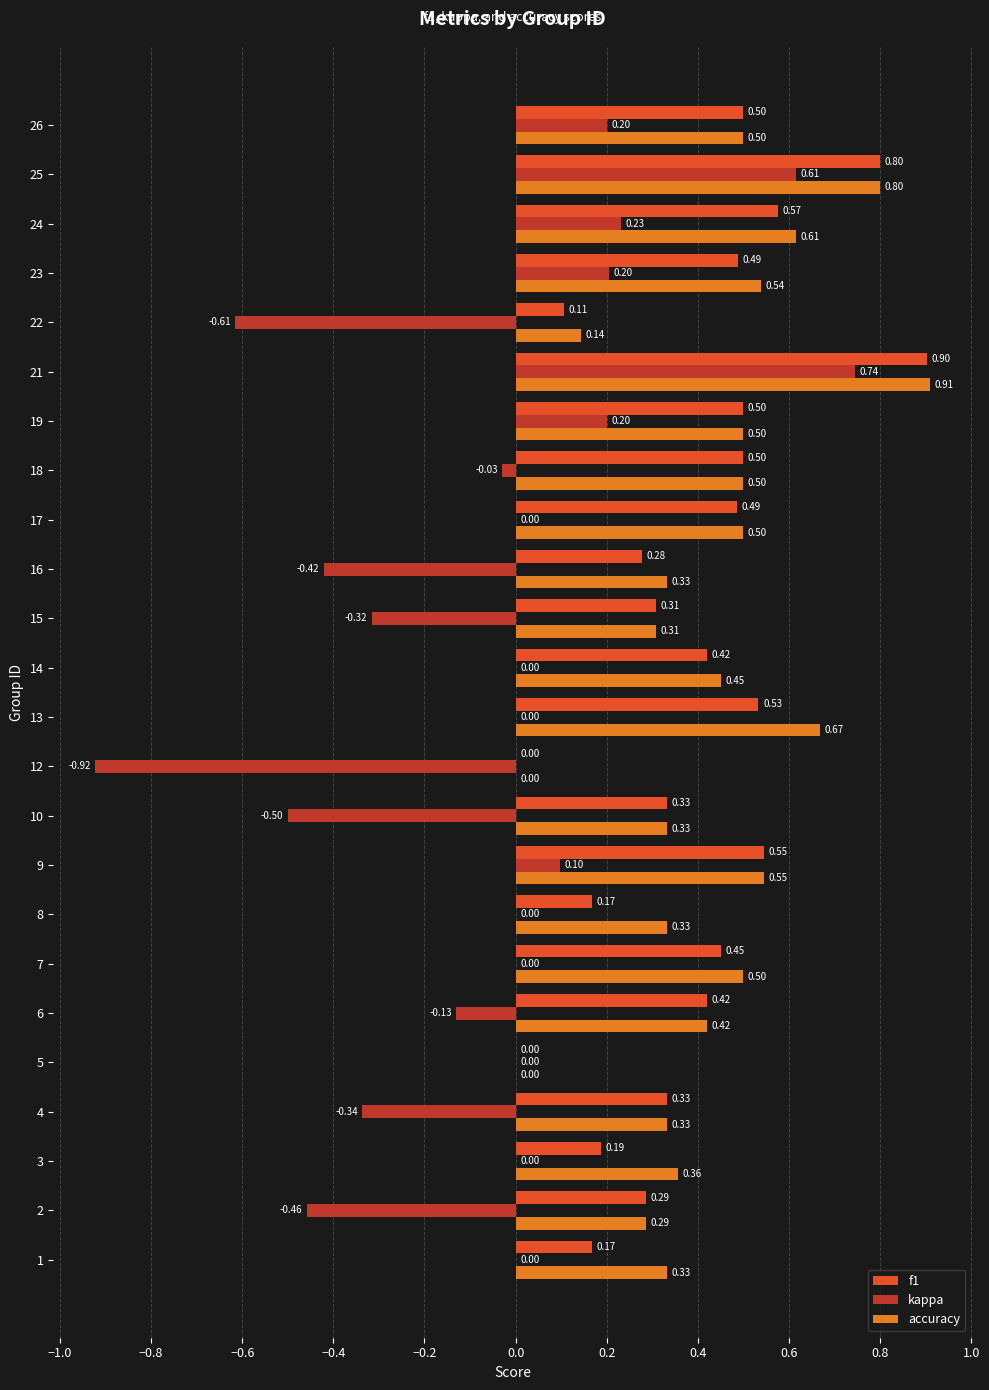

Is the value of kappa at 21 greater than the value of f1 at 18?

Yes